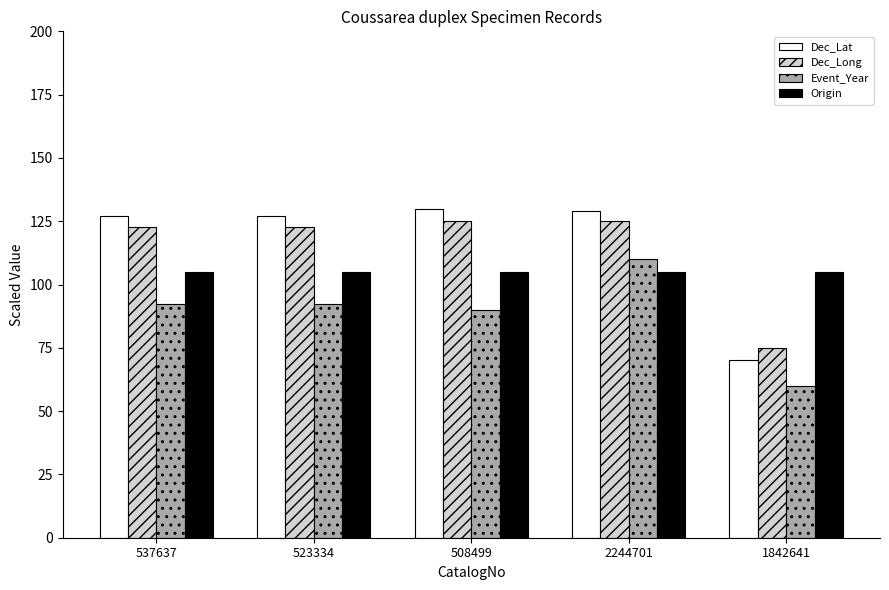

What is the label of the 3rd bar from the right?

508499